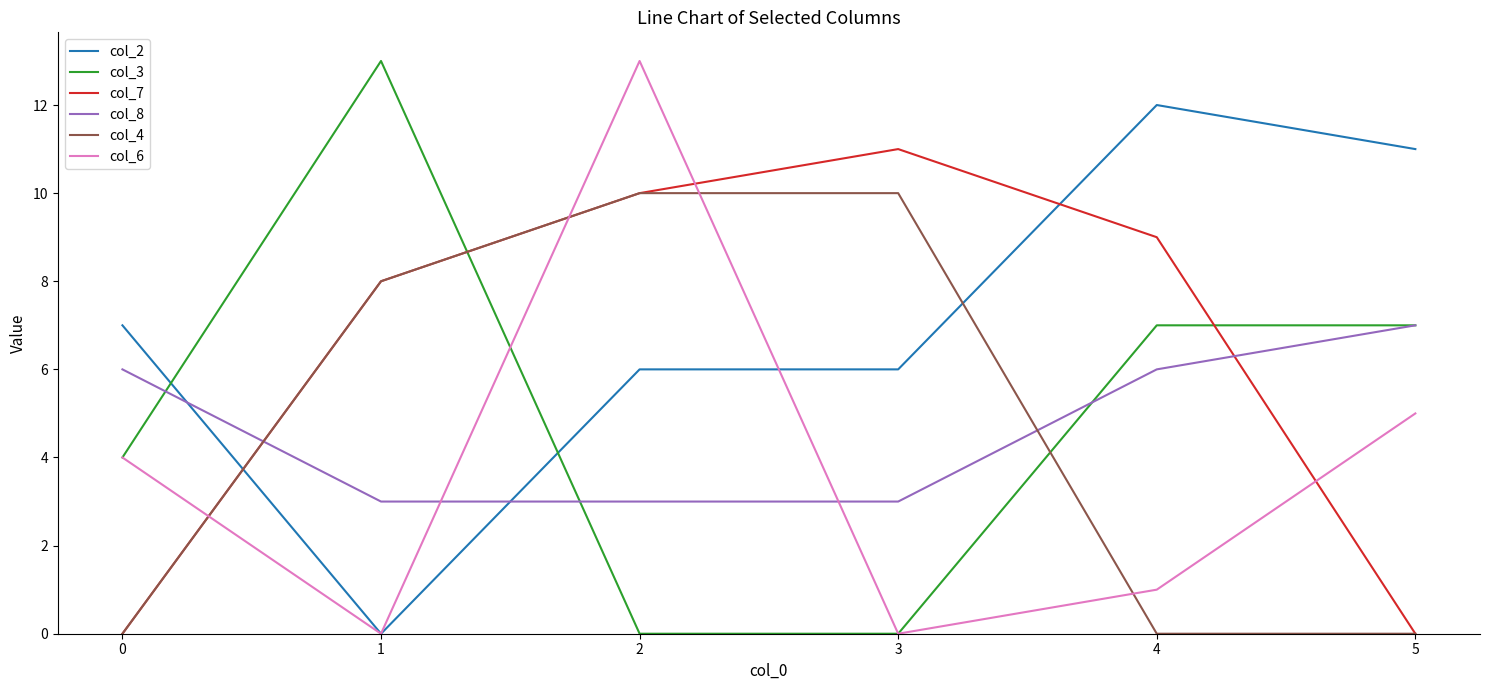

At 4, list the series in order from largest to smallest.

col_2, col_7, col_3, col_8, col_6, col_4